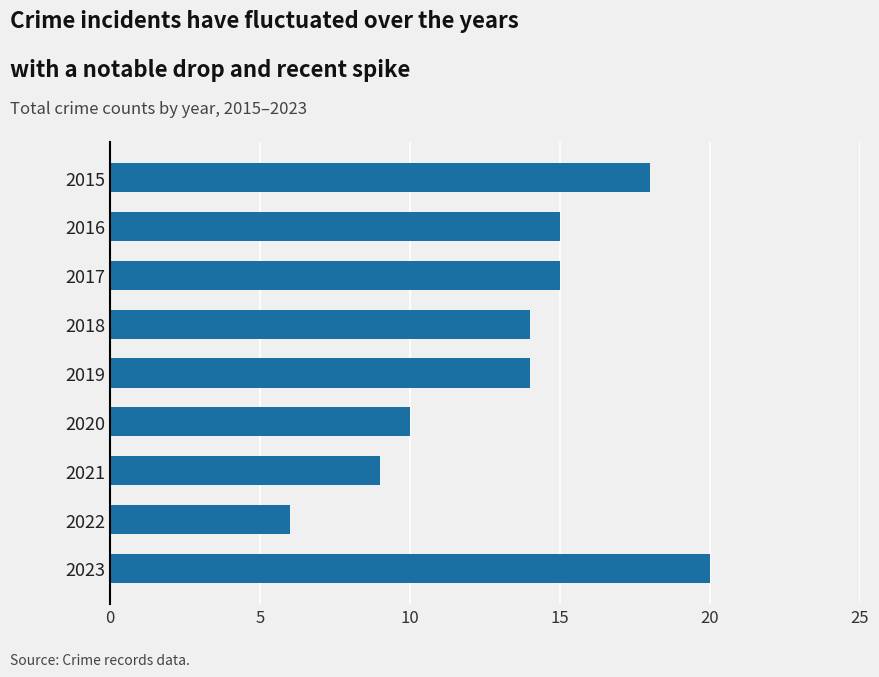

What is the change in value from 2016 to 2023?

+5